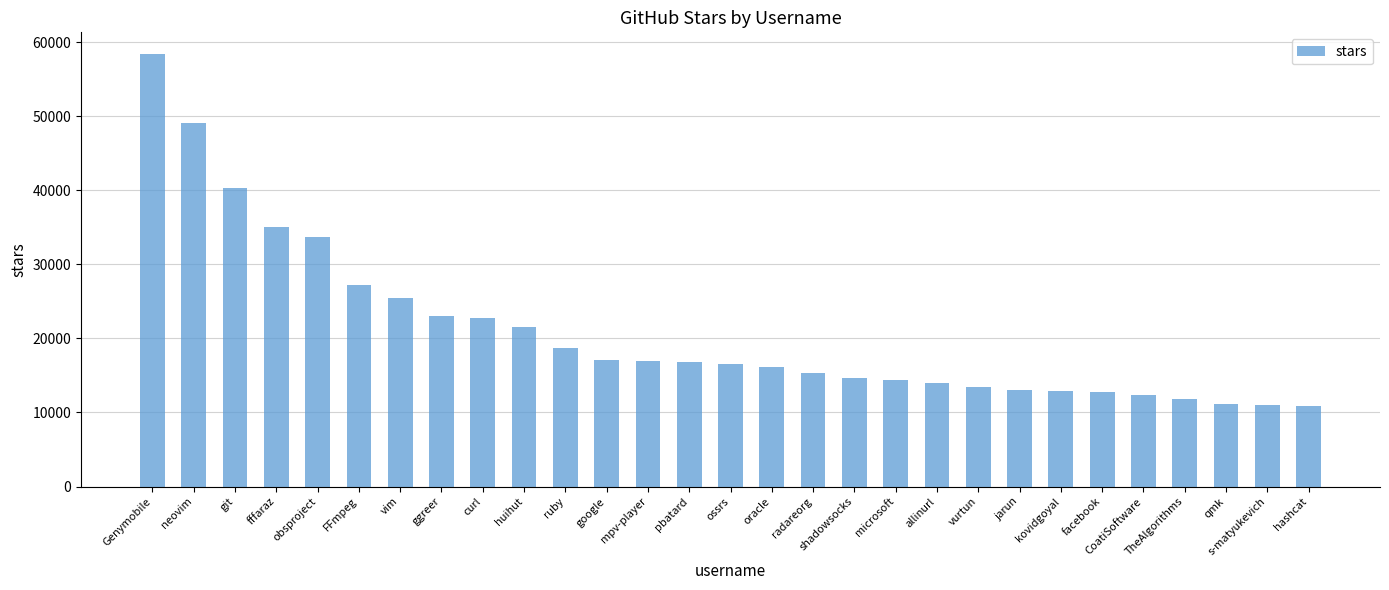

What is the value of the 29th bar from the left?

10900